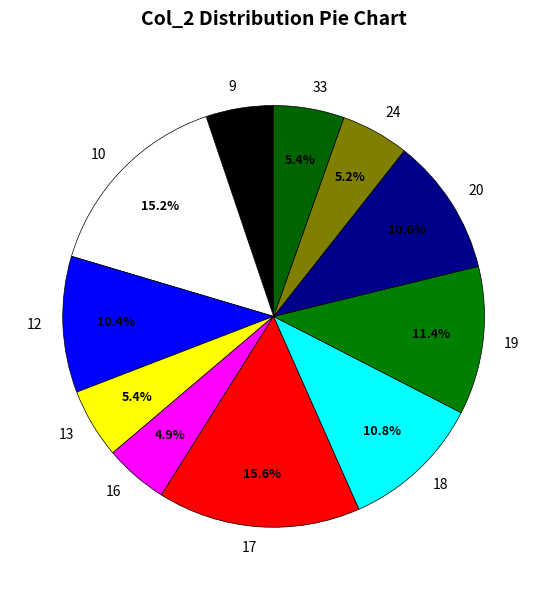

Combined, do 13 and 9 account for over 50%?

No